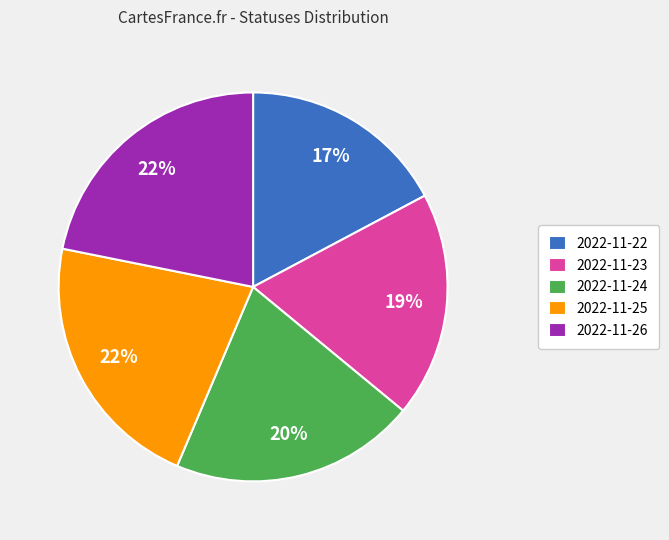

Between 2022-11-24 and 2022-11-23, which is larger?

2022-11-24